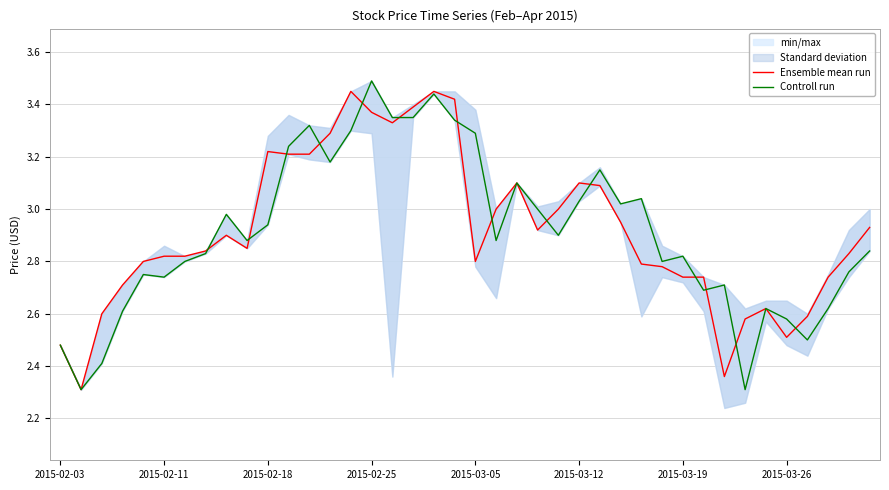

Which series has the largest total across all categories?

Ensemble mean run